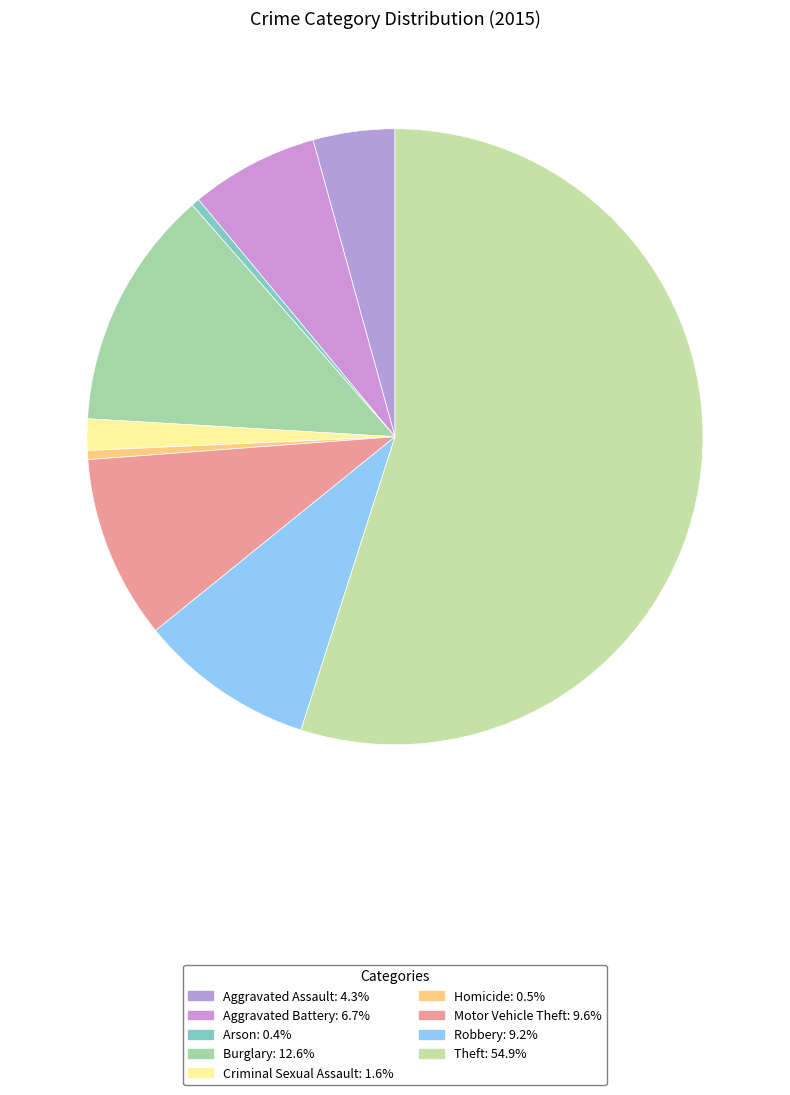

What percentage is the Theft slice, to the nearest percent?

55%